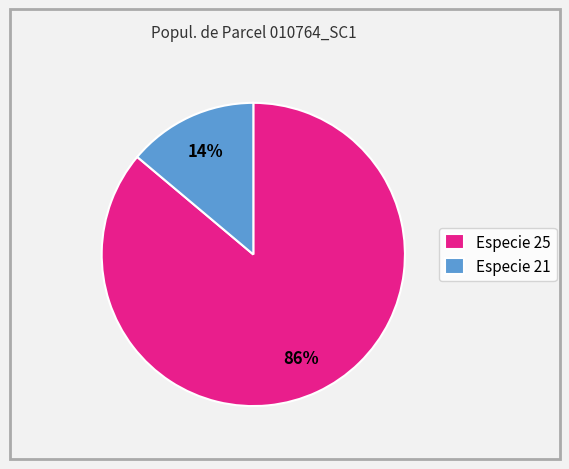

To the nearest percent, what is the difference between the largest and smallest slice percentages?

72%